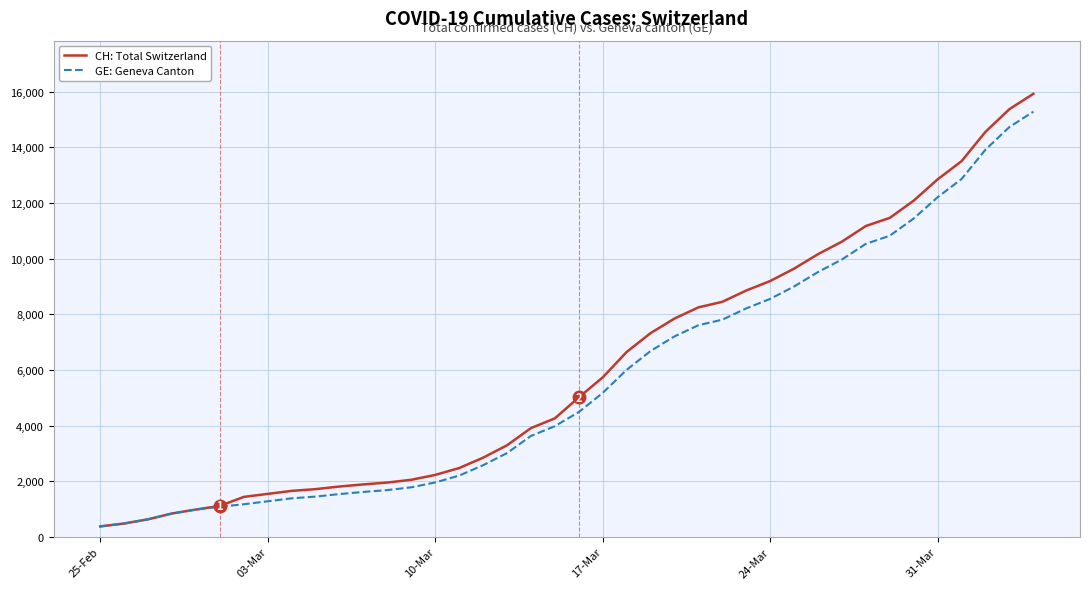

Which series has the widest spread of values?

CH: Total Switzerland